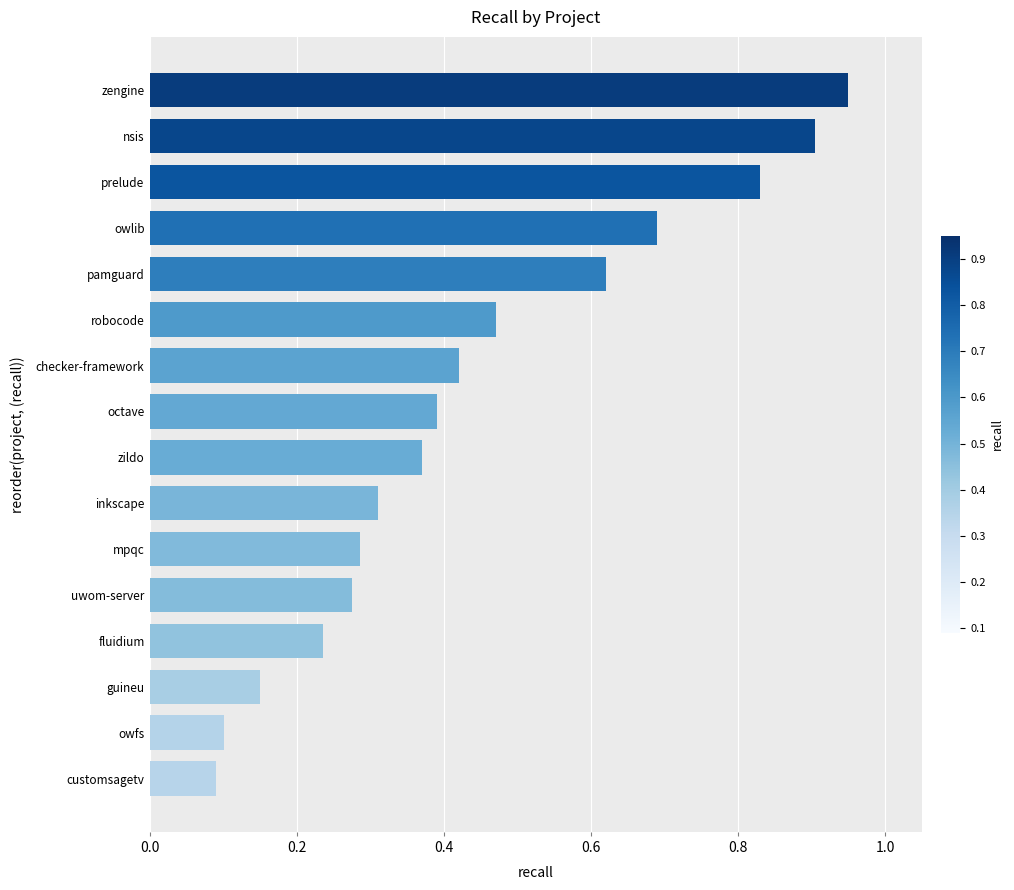

List the labels in order of value, largest first.

zengine, nsis, prelude, owlib, pamguard, robocode, checker-framework, octave, zildo, inkscape, mpqc, uwom-server, fluidium, guineu, owfs, customsagetv